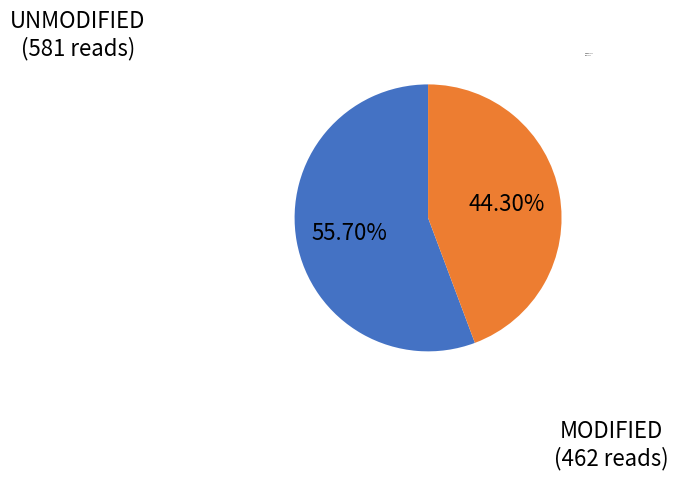

Rank the categories by value from highest to lowest.

UNMODIFIED, MODIFIED